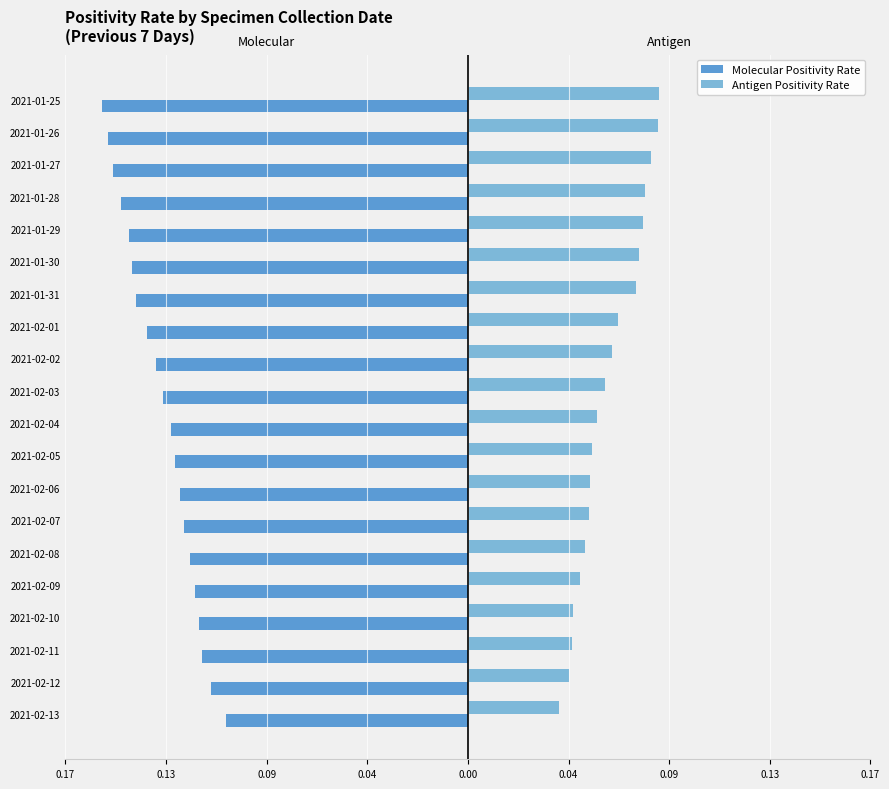

What are all the series names shown in the legend?

Molecular Positivity Rate, Antigen Positivity Rate